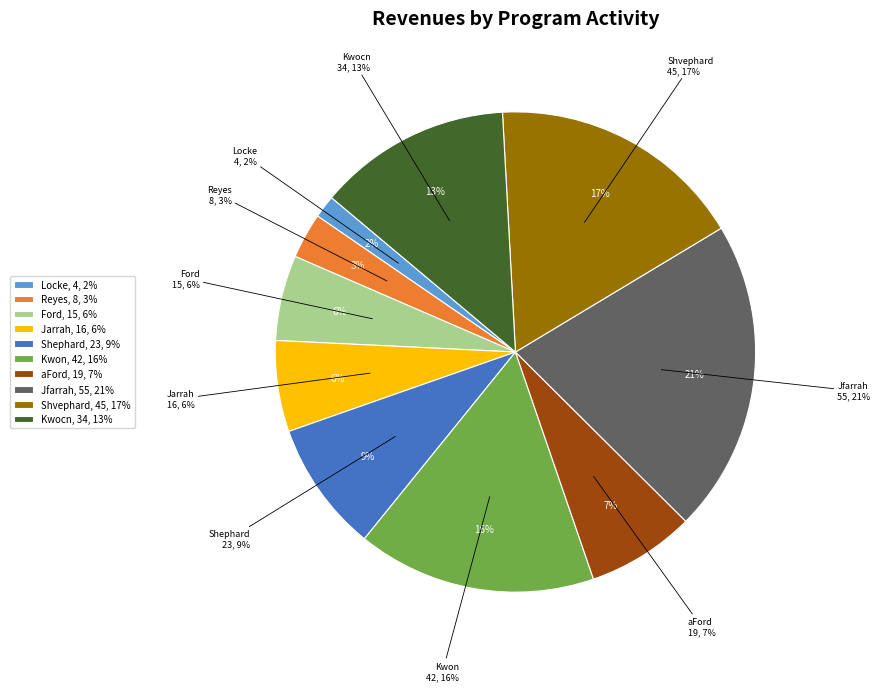

Combined, do Locke and Jarrah account for over 50%?

No